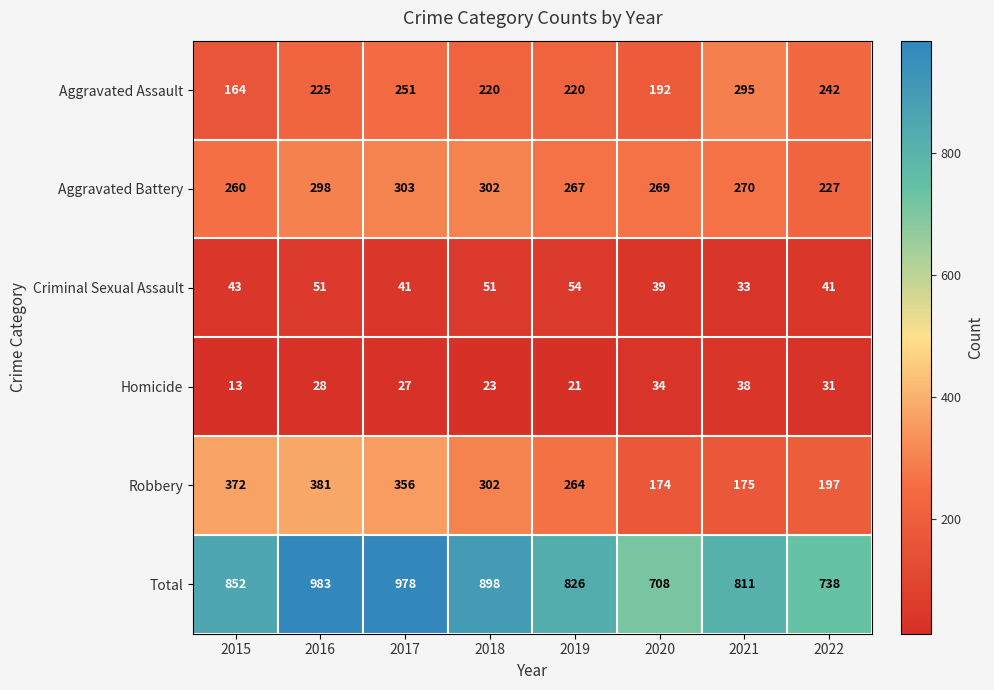

Which series has the largest total across all categories?

Total